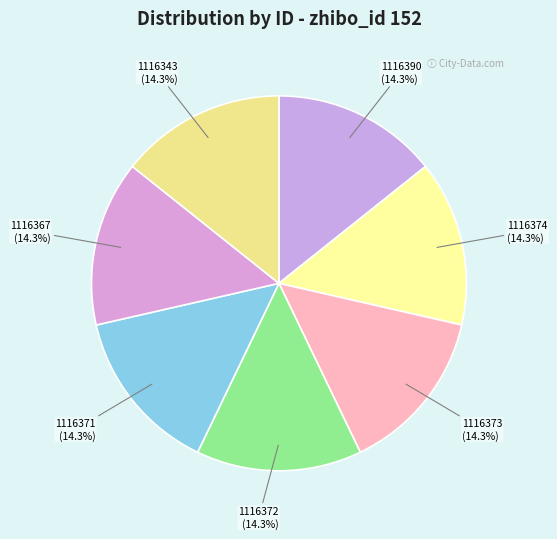

Combined, do 1116367 and 1116343 account for over 50%?

No